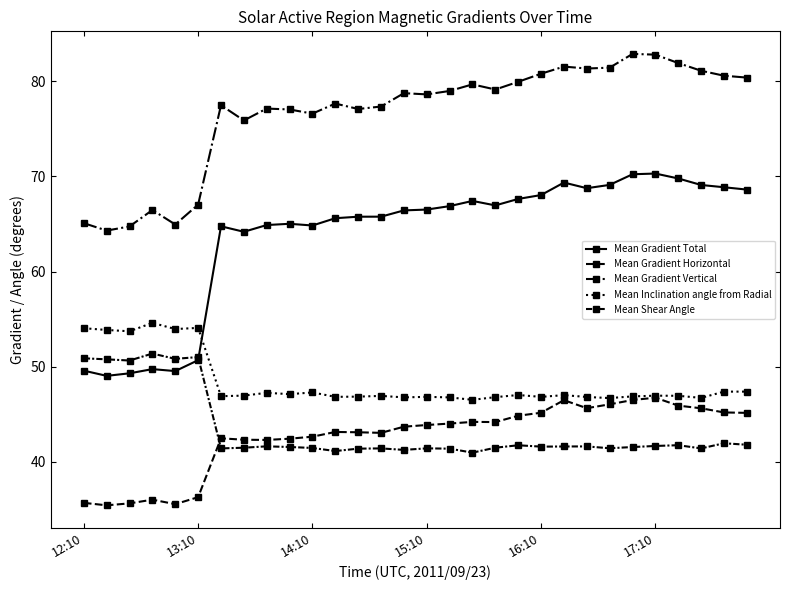

How many series are shown in this chart?

5